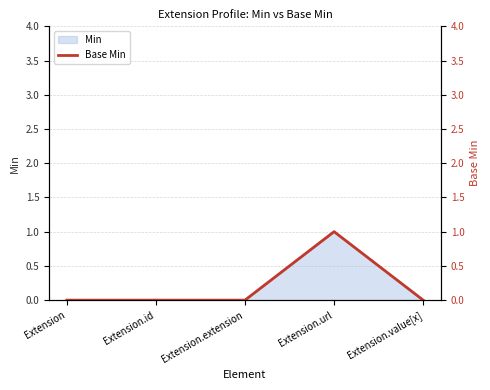

What is the difference between the maximum and second lowest values?

1